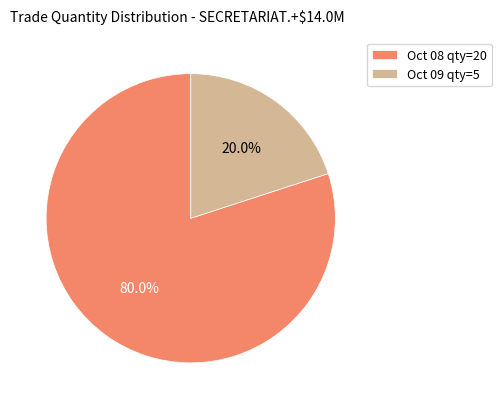

Is there any slice that represents more than half of the pie?

Yes